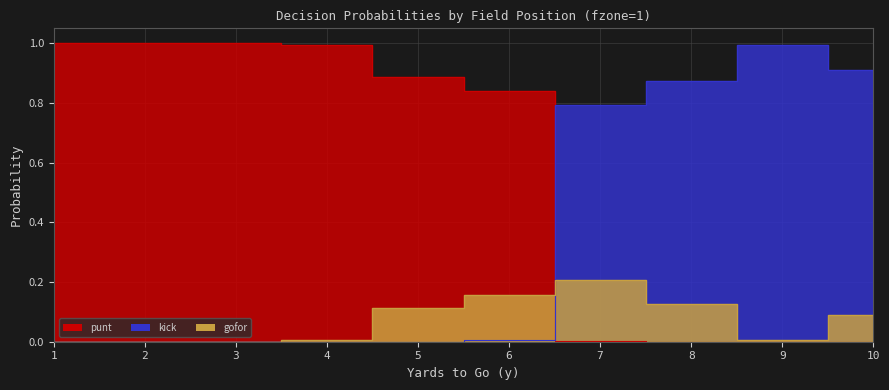

Reading left to right, list all the values displayed in this chart.

punt: 1=1.0	2=1.0	3=1.0	4=1.0	5=0.9	6=0.8	7=0.0	8=0.0	9=0.0	10=0.0
kick: 1=0.0	2=0.0	3=0.0	4=0.0	5=0.0	6=0.0	7=0.8	8=0.9	9=1.0	10=0.9
gofor: 1=0.0	2=0.0	3=0.0	4=0.0	5=0.1	6=0.2	7=0.2	8=0.1	9=0.0	10=0.1